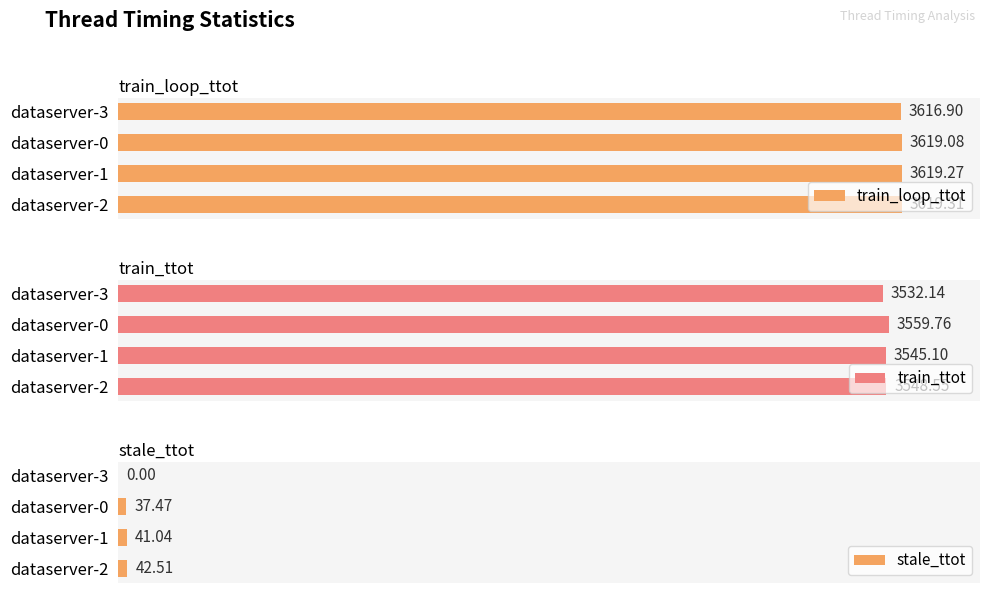

Rank the series by their maximum value, from highest to lowest.

train_loop_ttot, train_ttot, stale_ttot